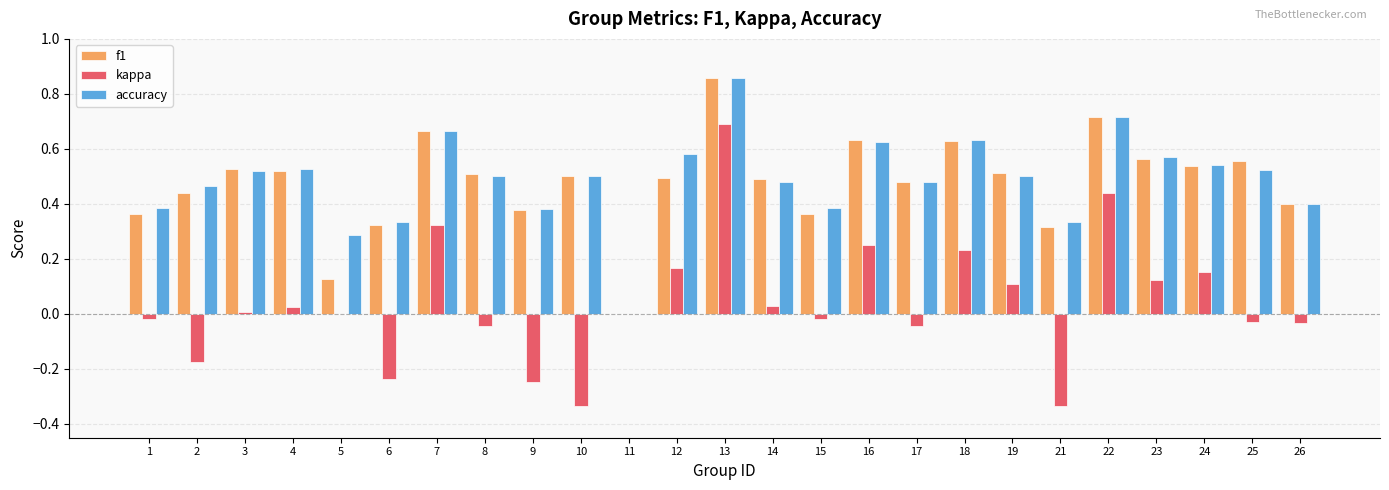

True or false: accuracy has a value of 0.2 at 26.

False